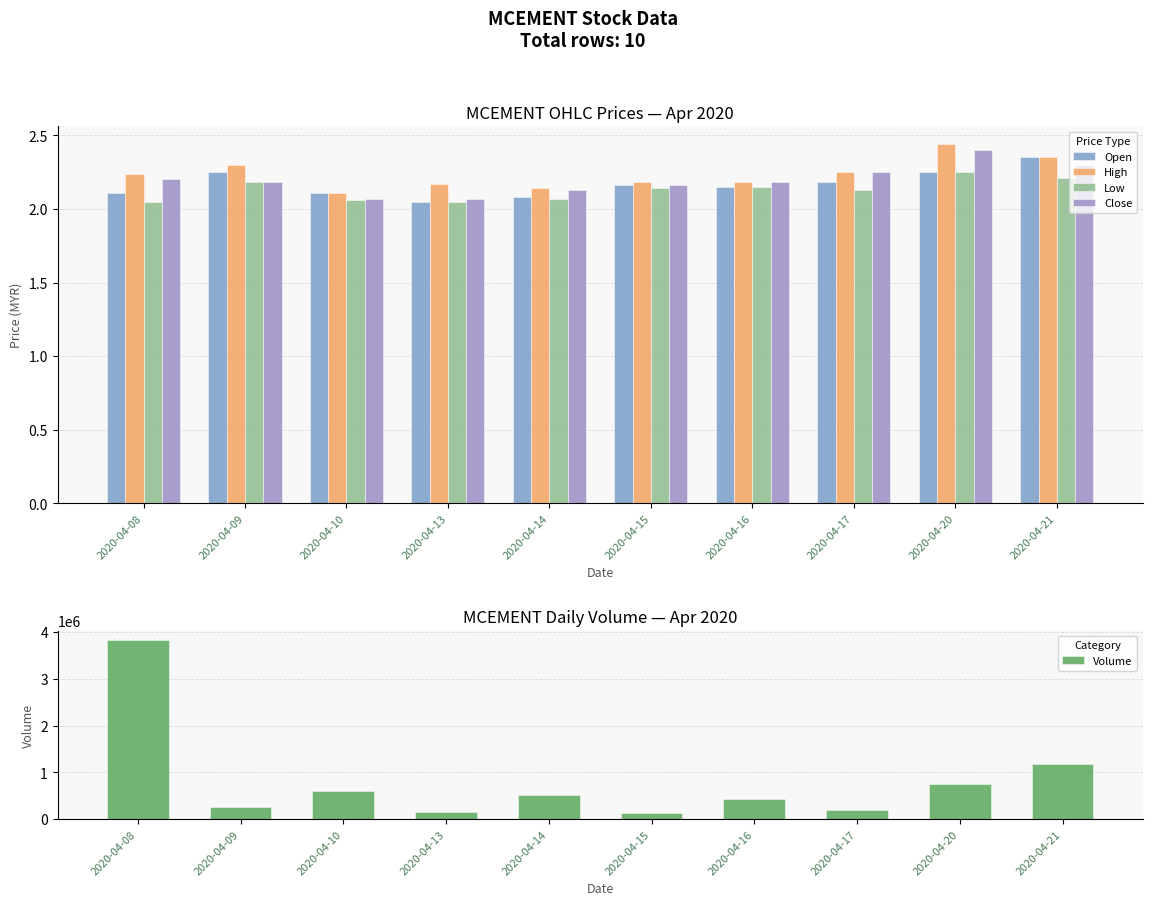

Where is Low nearest to the value 2?

2020-04-08